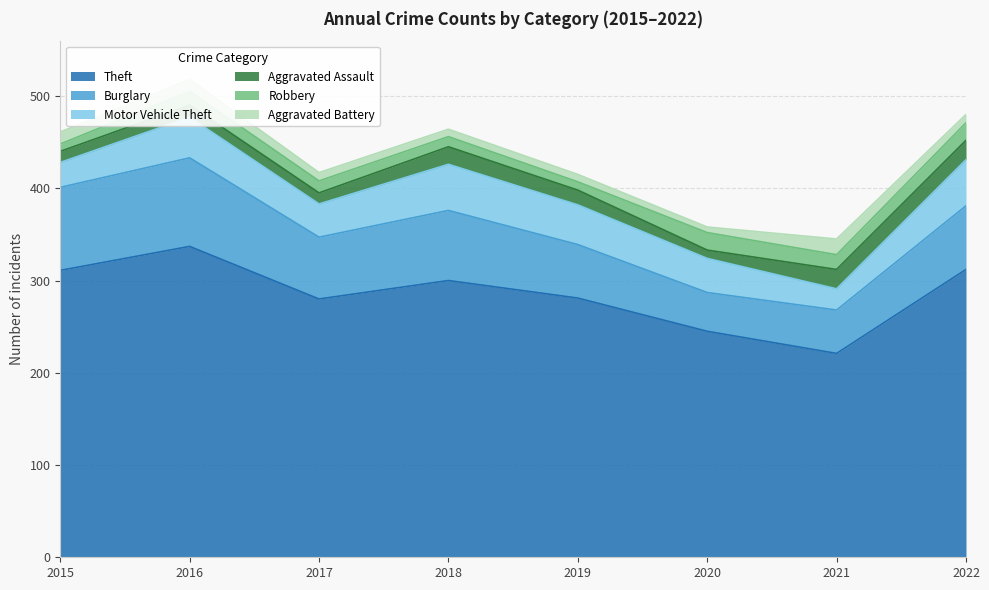

At which label is Aggravated Battery closest to 11?

2015